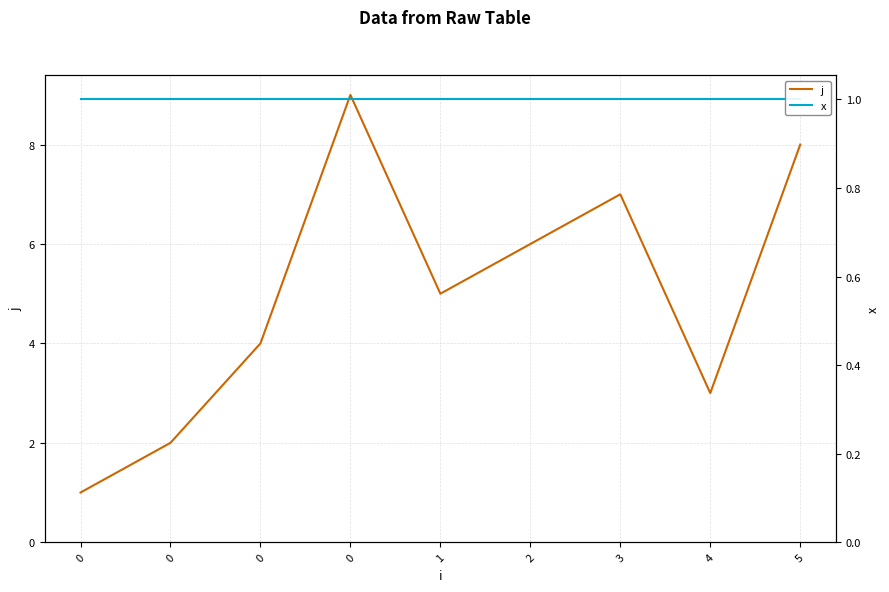

True or false: j and x cross at least once.

False